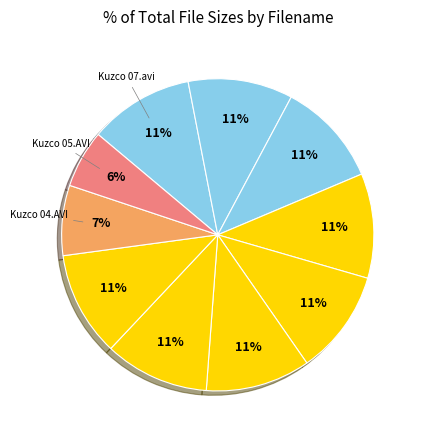

Is there any slice that represents more than half of the pie?

No